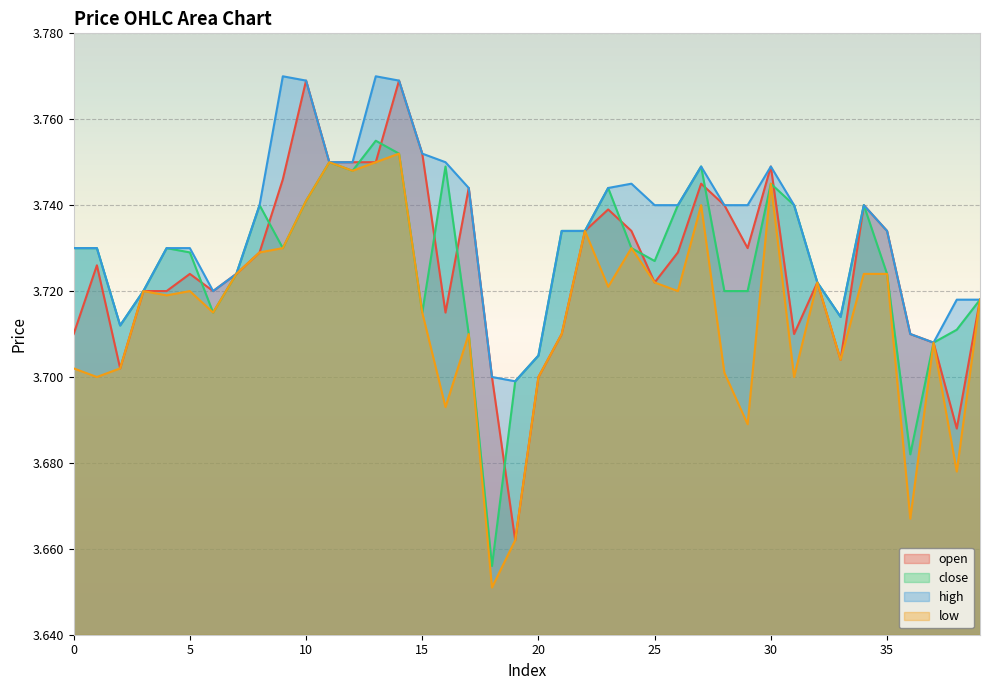

Reading left to right, extract all data points from this chart.

open: 3.7	3.7	3.7	3.7	3.7	3.7	3.7	3.7	3.7	3.7	3.8	3.8	3.8	3.8	3.8	3.8	3.7	3.7	3.7	3.7	3.7	3.7	3.7	3.7	3.7	3.7	3.7	3.7	3.7	3.7	3.7	3.7	3.7	3.7	3.7	3.7	3.7	3.7	3.7	3.7
close: 3.7	3.7	3.7	3.7	3.7	3.7	3.7	3.7	3.7	3.7	3.7	3.8	3.7	3.8	3.8	3.7	3.7	3.7	3.7	3.7	3.7	3.7	3.7	3.7	3.7	3.7	3.7	3.7	3.7	3.7	3.7	3.7	3.7	3.7	3.7	3.7	3.7	3.7	3.7	3.7
high: 3.7	3.7	3.7	3.7	3.7	3.7	3.7	3.7	3.7	3.8	3.8	3.8	3.8	3.8	3.8	3.8	3.8	3.7	3.7	3.7	3.7	3.7	3.7	3.7	3.7	3.7	3.7	3.7	3.7	3.7	3.7	3.7	3.7	3.7	3.7	3.7	3.7	3.7	3.7	3.7
low: 3.7	3.7	3.7	3.7	3.7	3.7	3.7	3.7	3.7	3.7	3.7	3.8	3.7	3.8	3.8	3.7	3.7	3.7	3.7	3.7	3.7	3.7	3.7	3.7	3.7	3.7	3.7	3.7	3.7	3.7	3.7	3.7	3.7	3.7	3.7	3.7	3.7	3.7	3.7	3.7